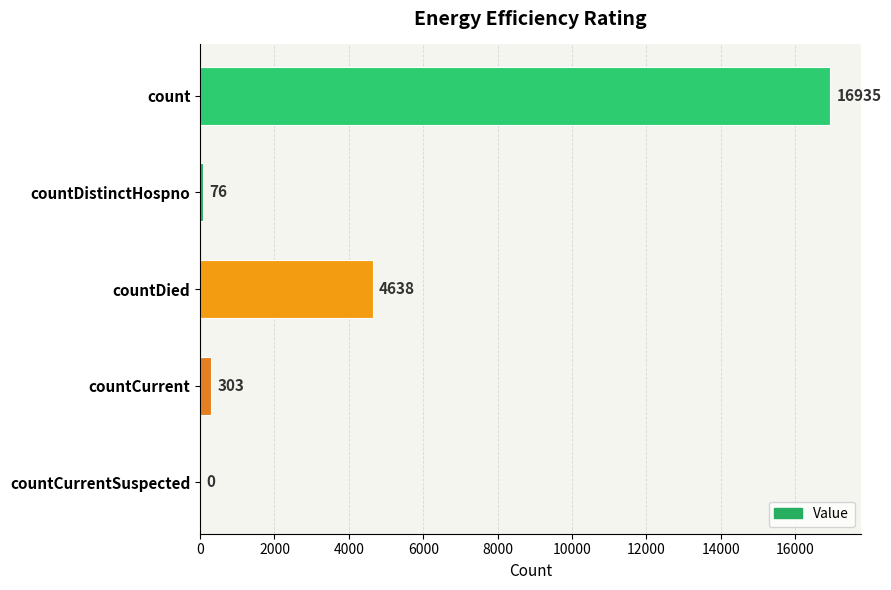

Reading bottom to top, list all the values displayed in this chart.

countCurrentSuspected=0	countCurrent=303	countDied=4638	countDistinctHospno=76	count=16935